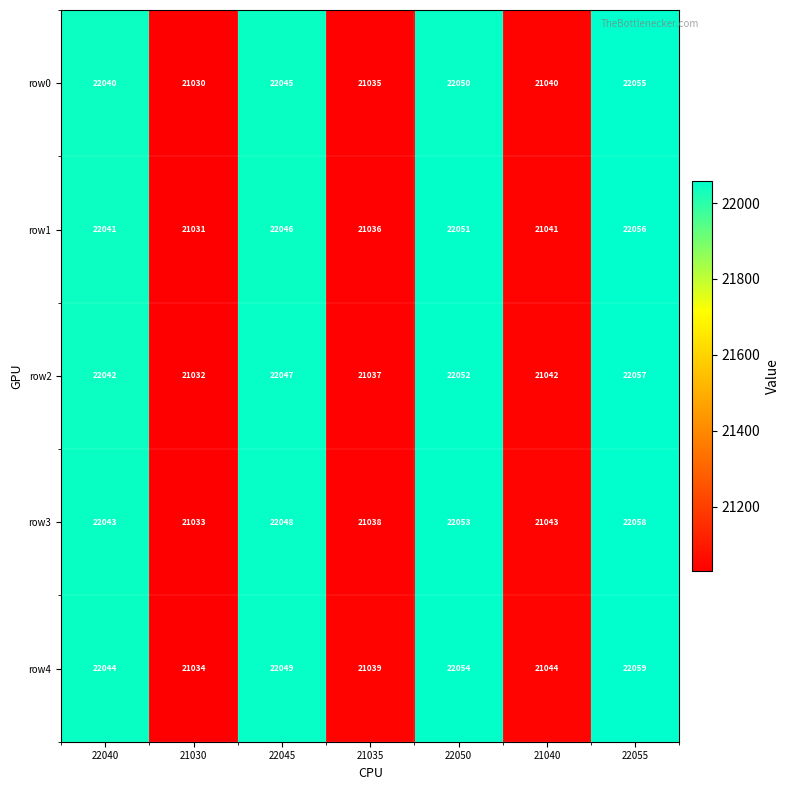

What is the average value of the row3 series?

21617